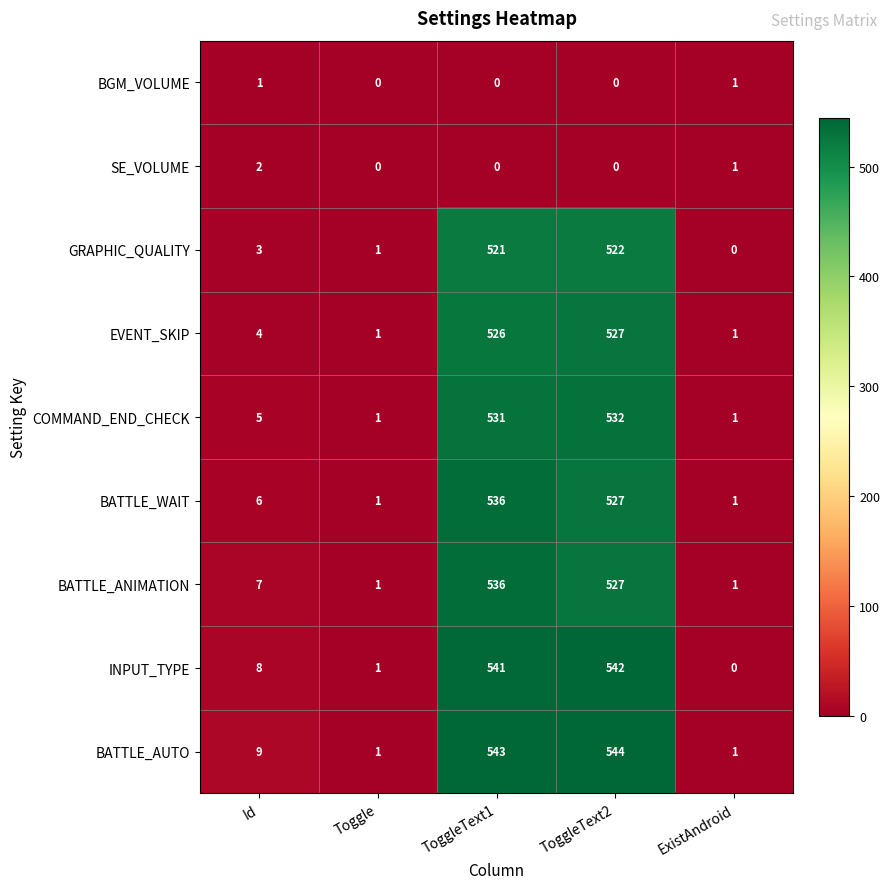

What is the maximum value shown in the chart?

544